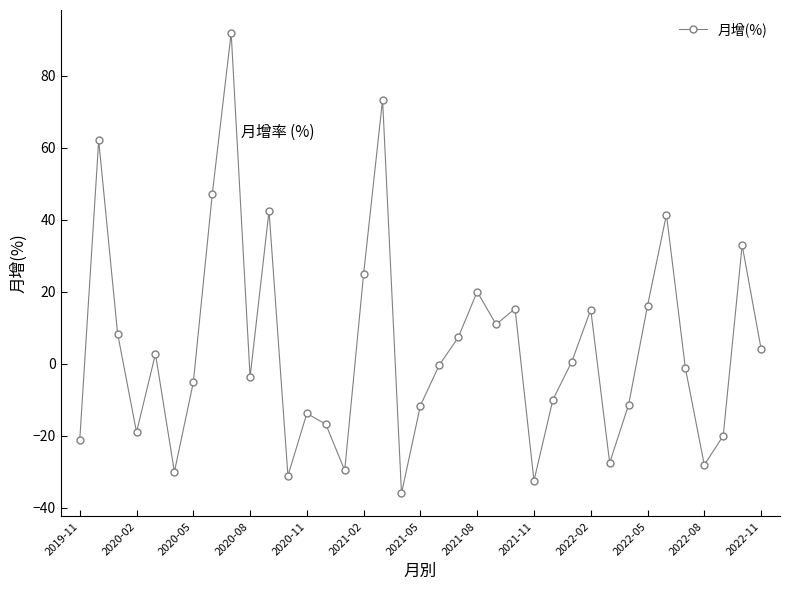

What is the value of the 37th point from the left?

4.2